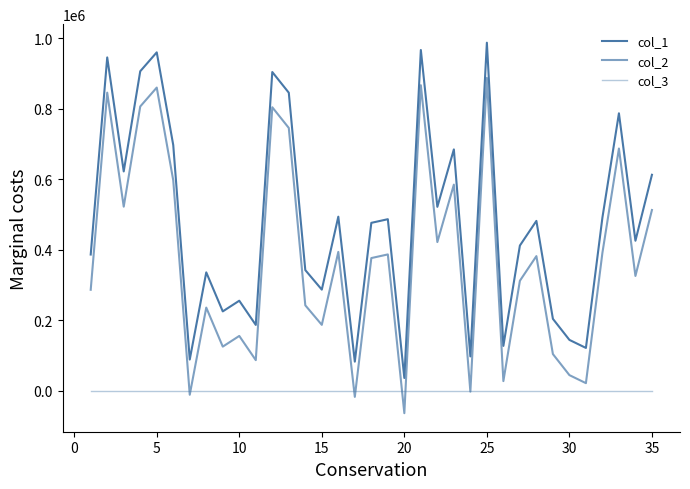

Reading left to right, list all the values displayed in this chart.

col_1: 386350	945970	622330	906705	960377	697128	88278	335728	224927	255251	186531	904503	845779	342169	286735	493799	82280	476329	486690	35910	967068	521730	684880	97106	987805	127001	411843	481880	203790	144029	121230	491357	787338	425508	612780
col_2: 286350	845970	522330	806705	860377	597128	-11722	235728	124927	155251	86531	804503	745779	242169	186735	393799	-17720	376329	386690	-64090	867068	421730	584880	-2894	887805	27001	311843	381880	103790	44029	21230	391357	687338	325508	512780
col_3: 1	1	1	1	1	1	1	1	1	1	1	1	1	1	1	1	1	1	1	1	1	1	1	1	1	1	1	1	1	1	1	1	1	1	1